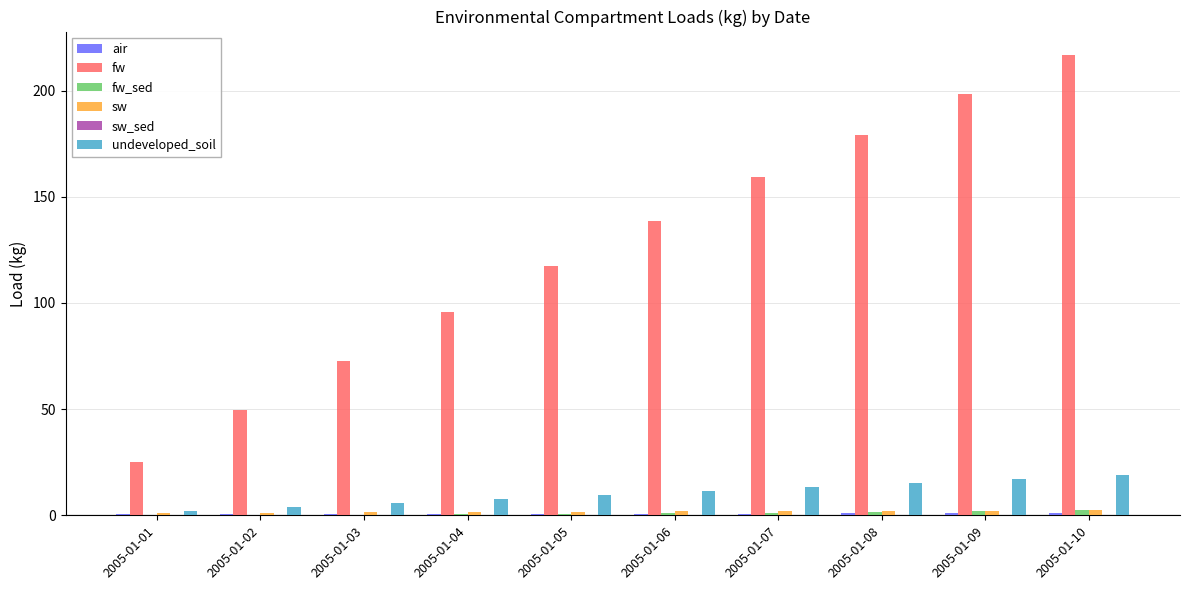

Which series has the widest spread of values?

fw